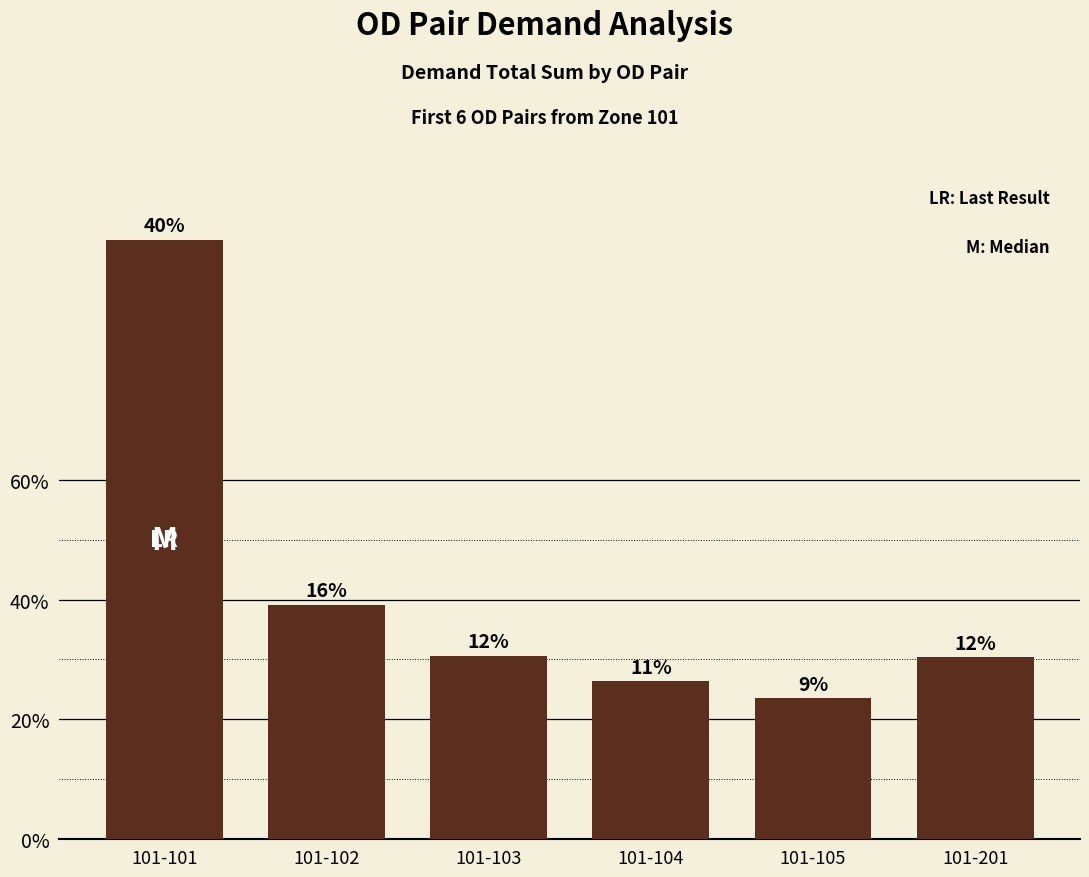

How many bars are there in total?

6